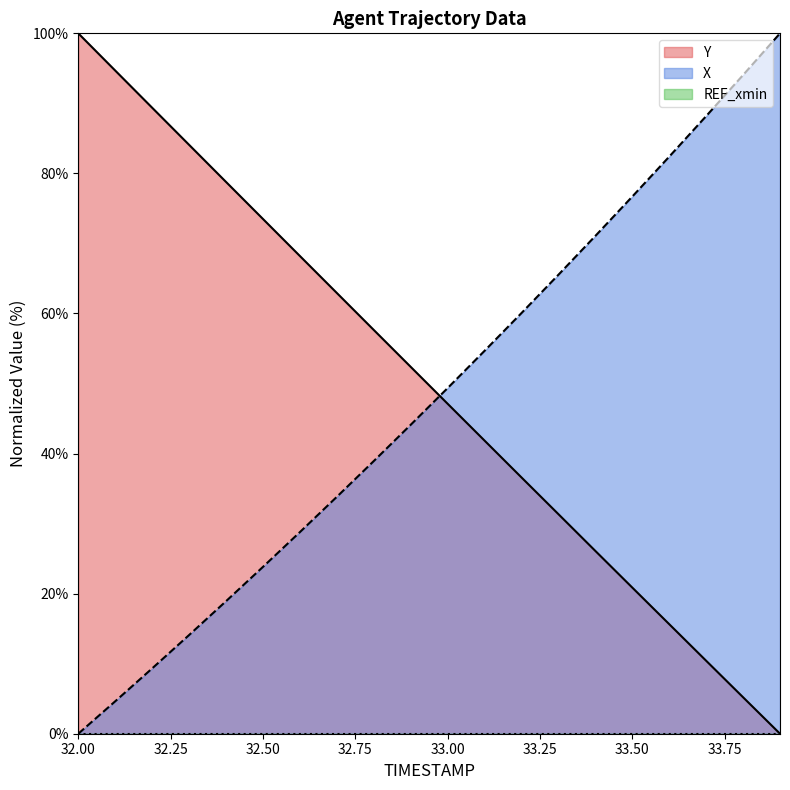

Where do X and Y first cross each other?

32.9 and 33.0